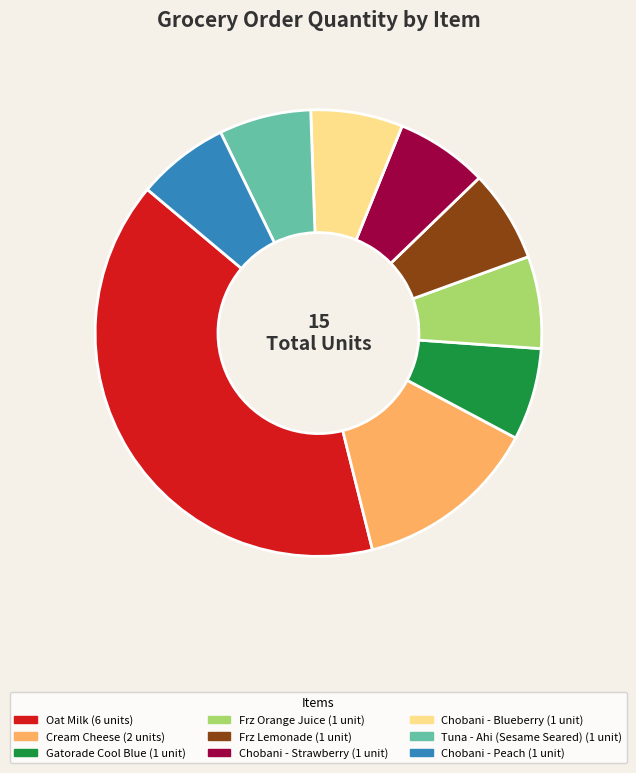

What is the ratio of the value at Frz Orange Juice to the value at Gatorade Cool Blue?

1.0